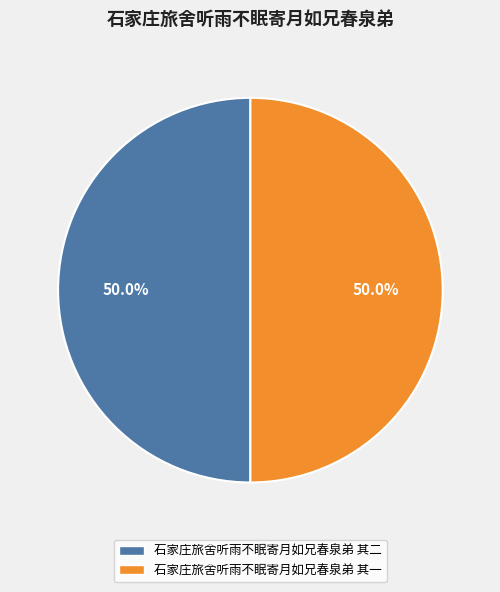

Do 石家庄旅舍听雨不眠寄月如兄春泉弟 其二 and 石家庄旅舍听雨不眠寄月如兄春泉弟 其一 together represent more than half of the pie?

Yes